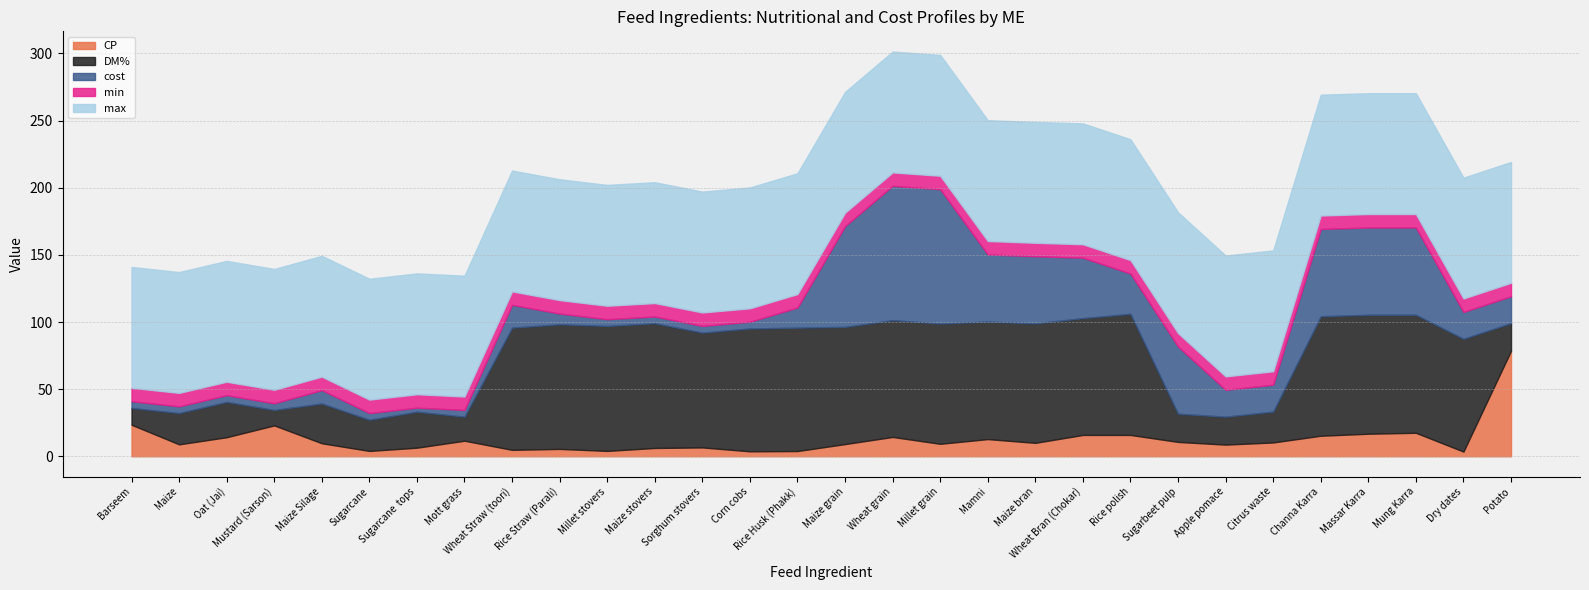

Reading right to left, extract all data points from this chart.

CP: 78.6	3.5	17.5	16.8	15.3	10.3	8.7	10.7	15.9	15.9	10.0	12.8	9.3	14.4	9.1	3.9	3.7	6.6	6.2	4.0	5.5	4.8	11.6	6.4	4.0	9.7	23.0	14.2	8.9	23.5
DM%: 20.6	84.0	87.9	88.6	89.0	23.0	20.8	21.0	90.2	87.0	89.0	87.5	89.6	87.0	87.3	91.9	91.5	85.5	92.9	93.1	92.8	91.0	17.9	26.8	23.2	29.6	11.5	26.3	23.3	12.5
cost: 20.0	20.0	65.0	65.0	65.0	20.0	20.0	50.0	30.0	45.0	50.0	50.0	100.0	100.0	75.0	15.0	5.0	5.0	5.0	5.0	8.0	17.0	5.0	3.0	5.0	10.0	5.0	5.0	5.0	5.0
min: 10.0	10.0	10.0	10.0	10.0	10.0	10.0	10.0	10.0	10.0	10.0	10.0	10.0	10.0	10.0	10.0	10.0	10.0	10.0	10.0	10.0	10.0	10.0	10.0	10.0	10.0	10.0	10.0	10.0	10.0
max: 90.0	90.0	90.0	90.0	90.0	90.0	90.0	90.0	90.0	90.0	90.0	90.0	90.0	90.0	90.0	90.0	90.0	90.0	90.0	90.0	90.0	90.0	90.0	90.0	90.0	90.0	90.0	90.0	90.0	90.0